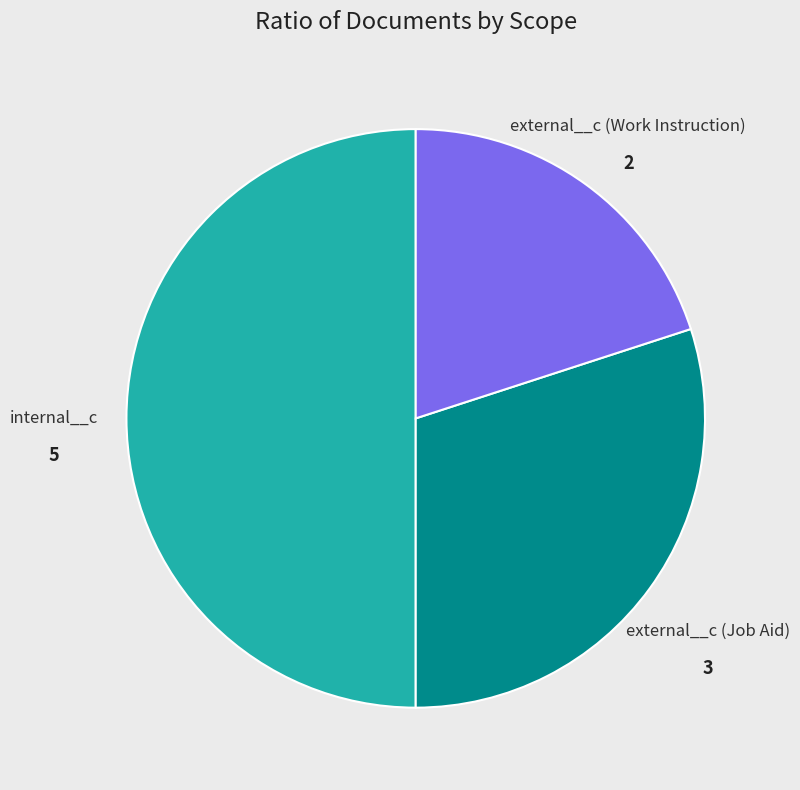

Do internal__c and external__c (Job Aid) together represent more than half of the pie?

Yes